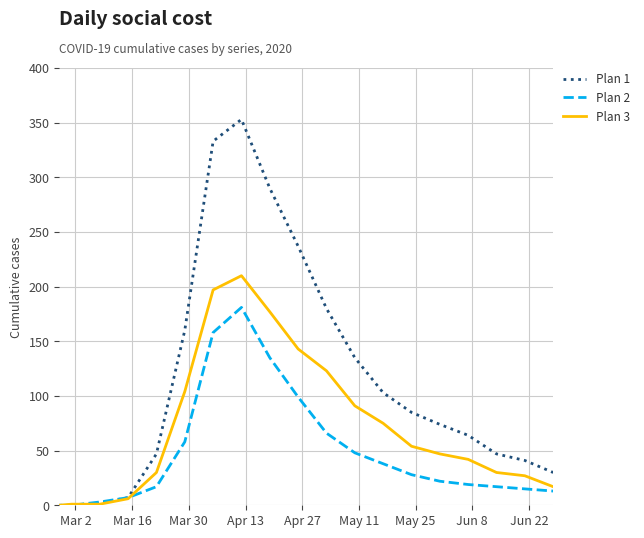

Does the chart have visible grid lines?

Yes